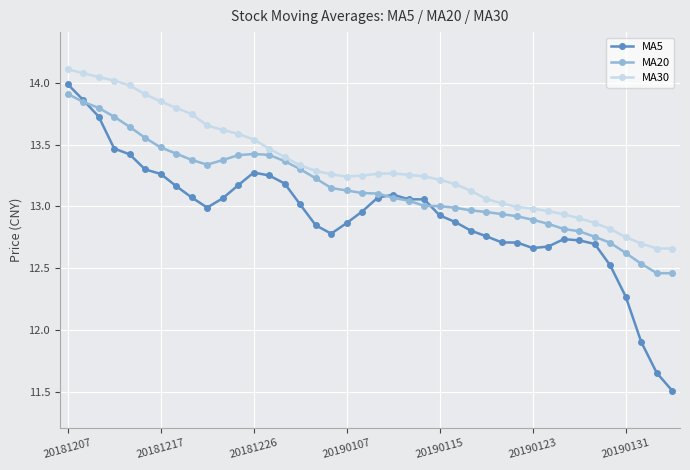

Which series has the widest spread of values?

MA5